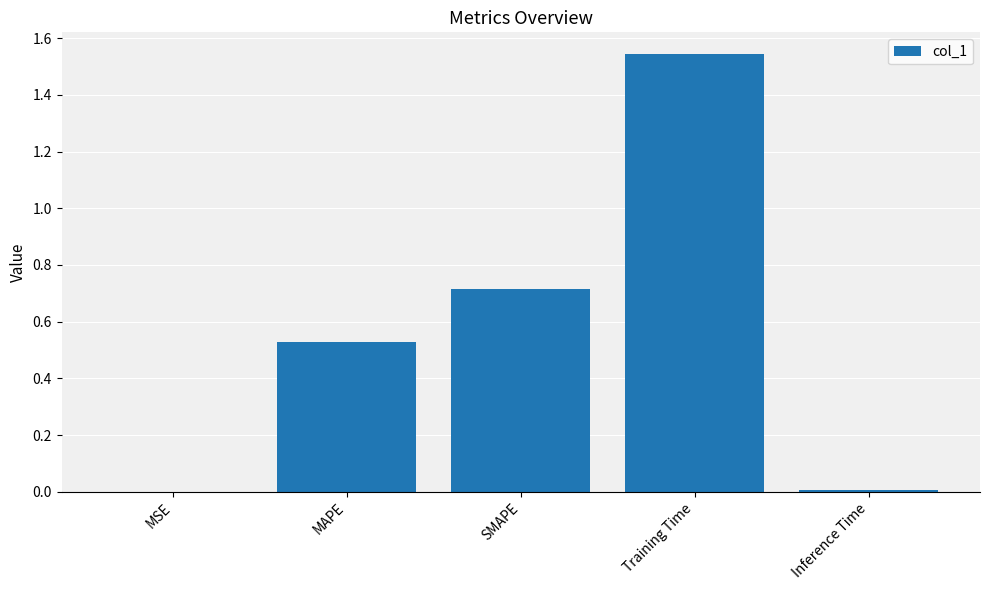

What is the sum of the values at SMAPE and Training Time?

2.3